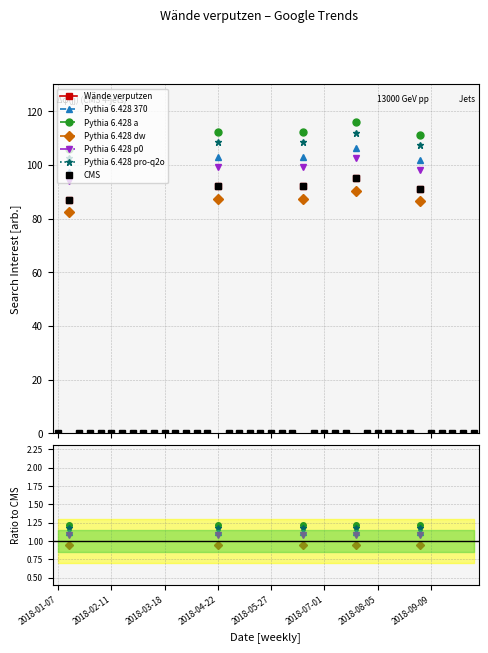

True or false: the data has more than 2 interior local peaks.

True